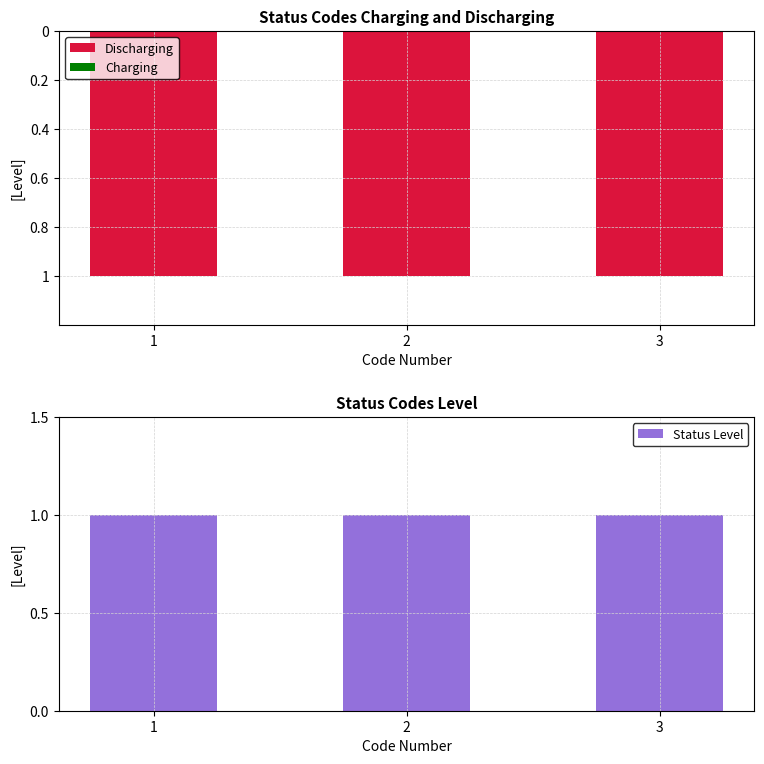

The value of Discharging at 2 is 0. True or false?

False